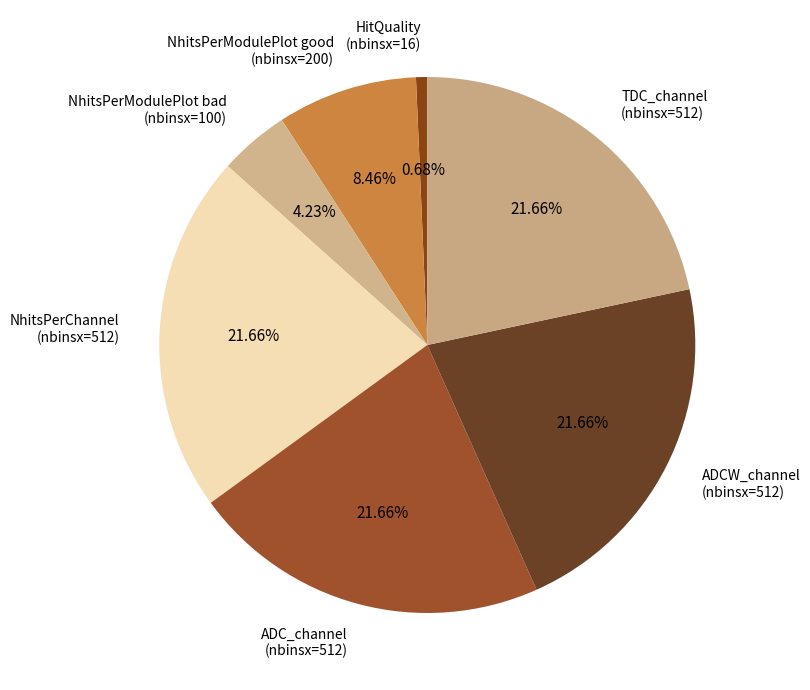

Is there a majority slice in this chart?

No